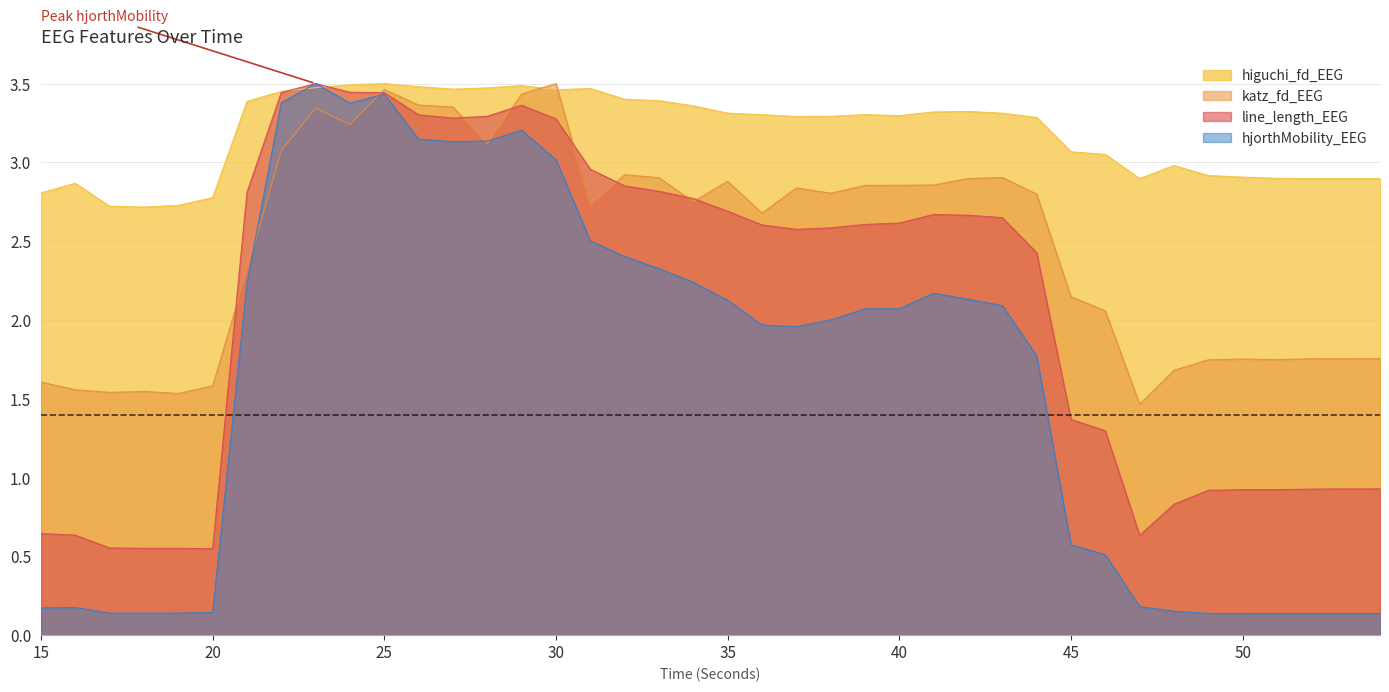

At which category is the sum across all series the highest?

25